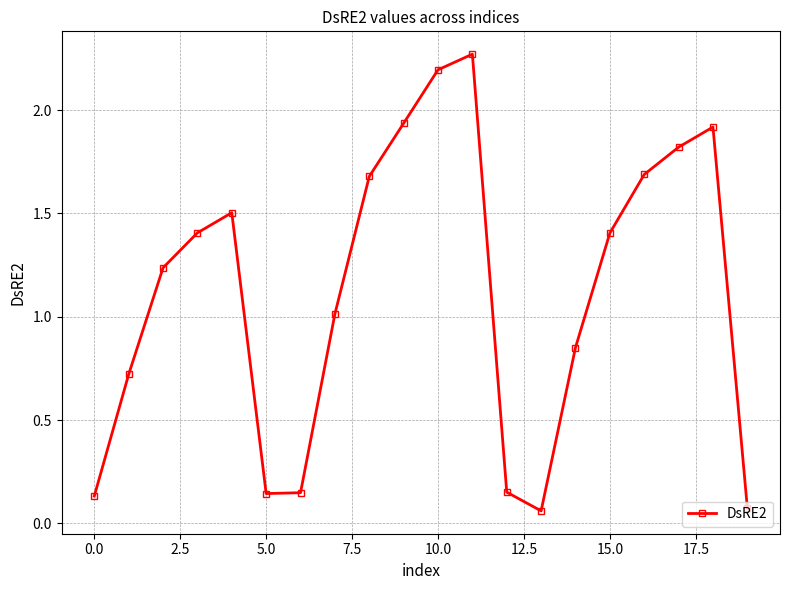

What is the sum of all values?

22.4